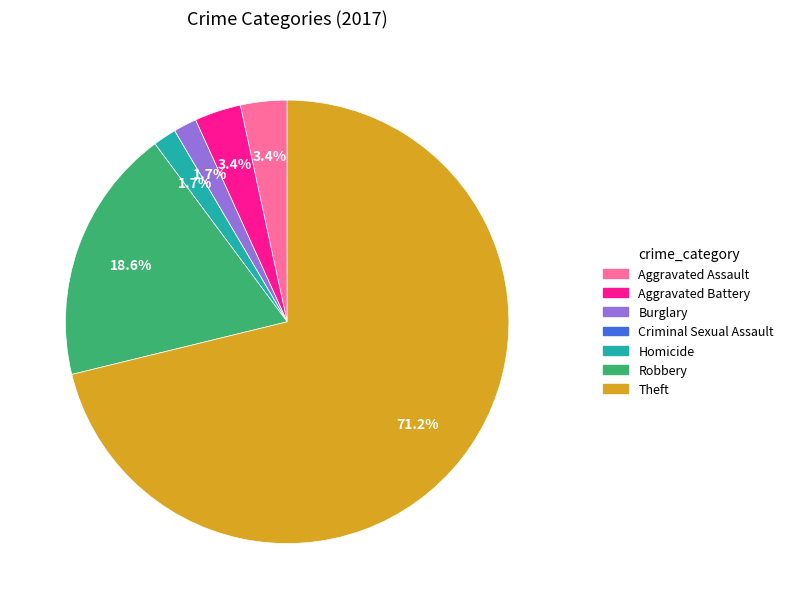

The Aggravated Assault slice represents 3% of the pie. True or false?

True